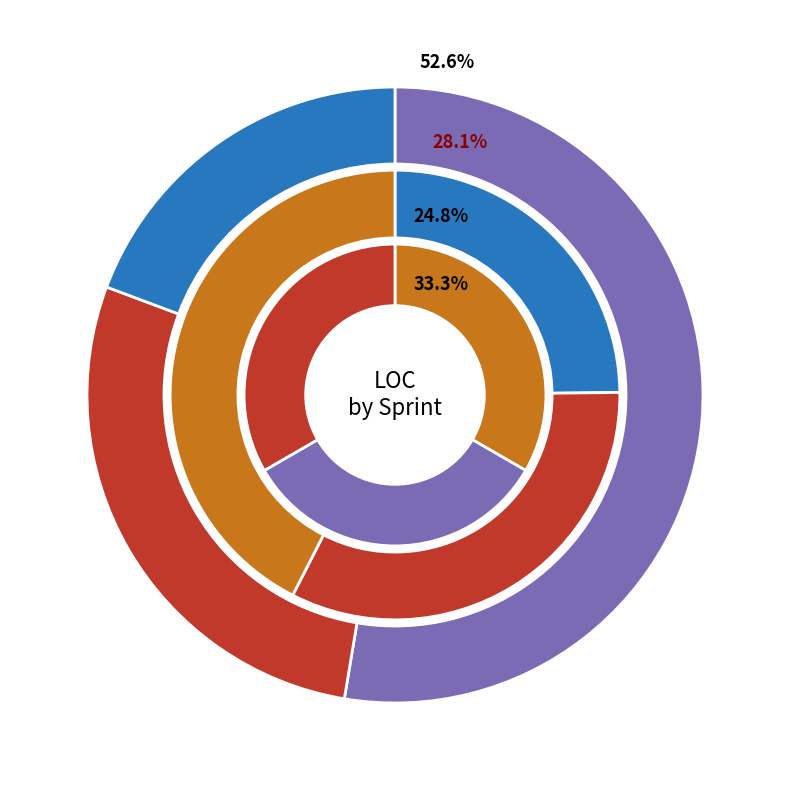

Is 24 the majority of the pie?

No